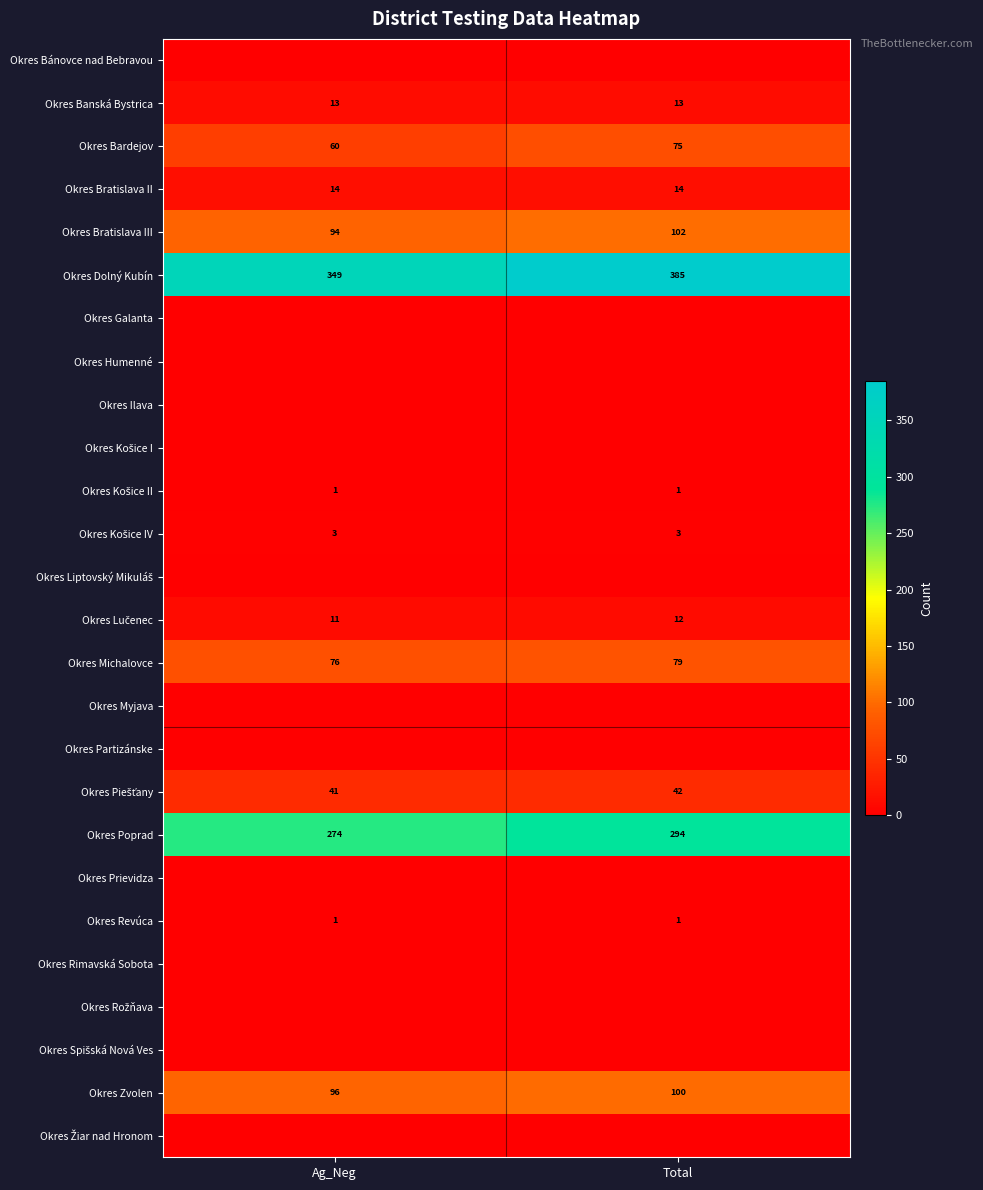

The Okres Bratislava II series shows 14 at Total. True or false?

True